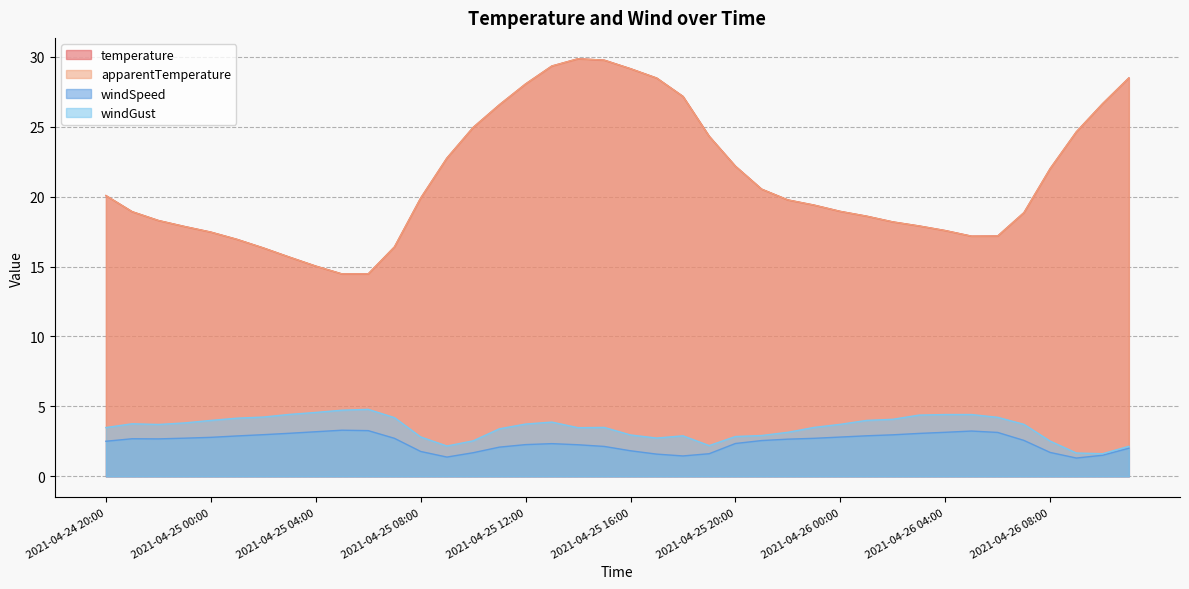

True or false: apparentTemperature and temperature intersect in this chart.

False